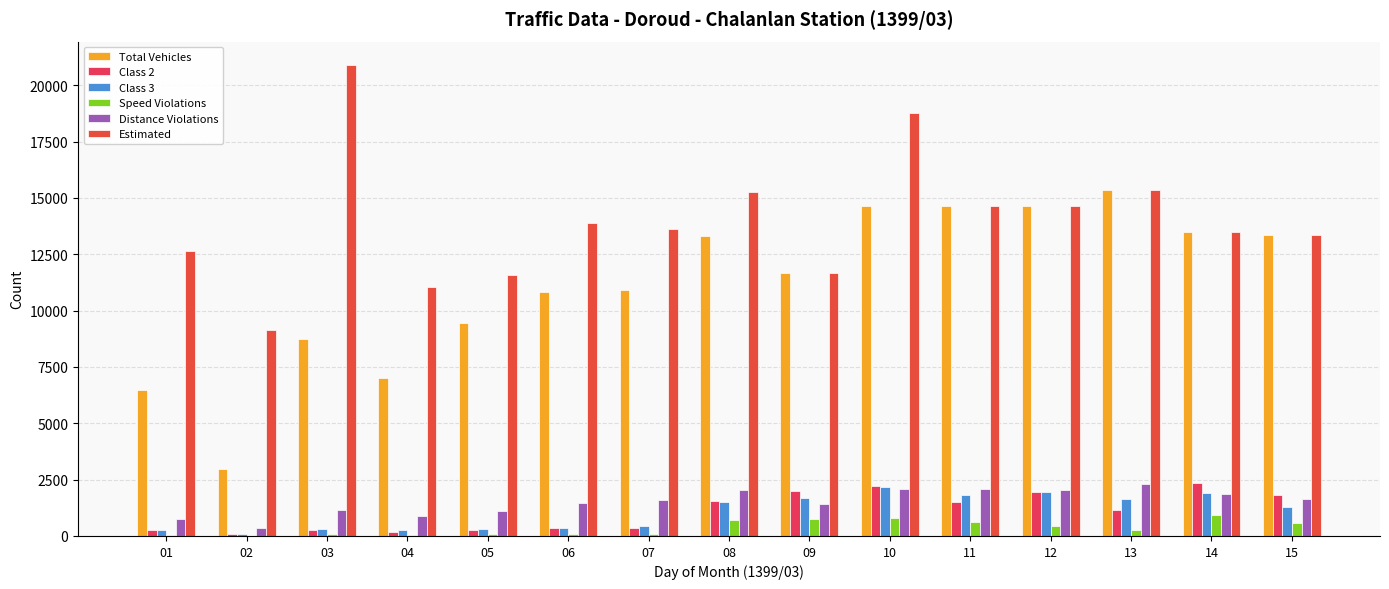

How many categories are shown in the chart?

15